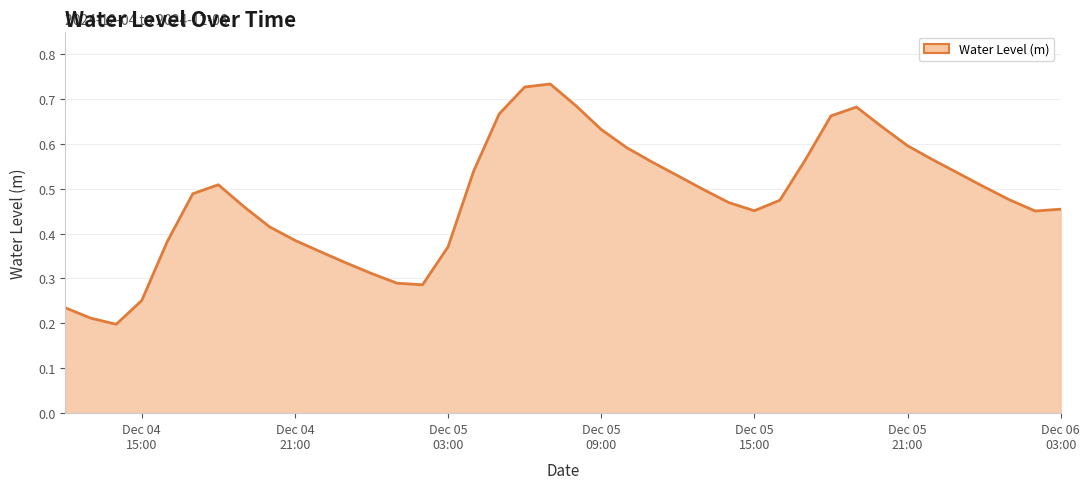

How many interior local peaks (higher than both neighbors) does the data have?

3